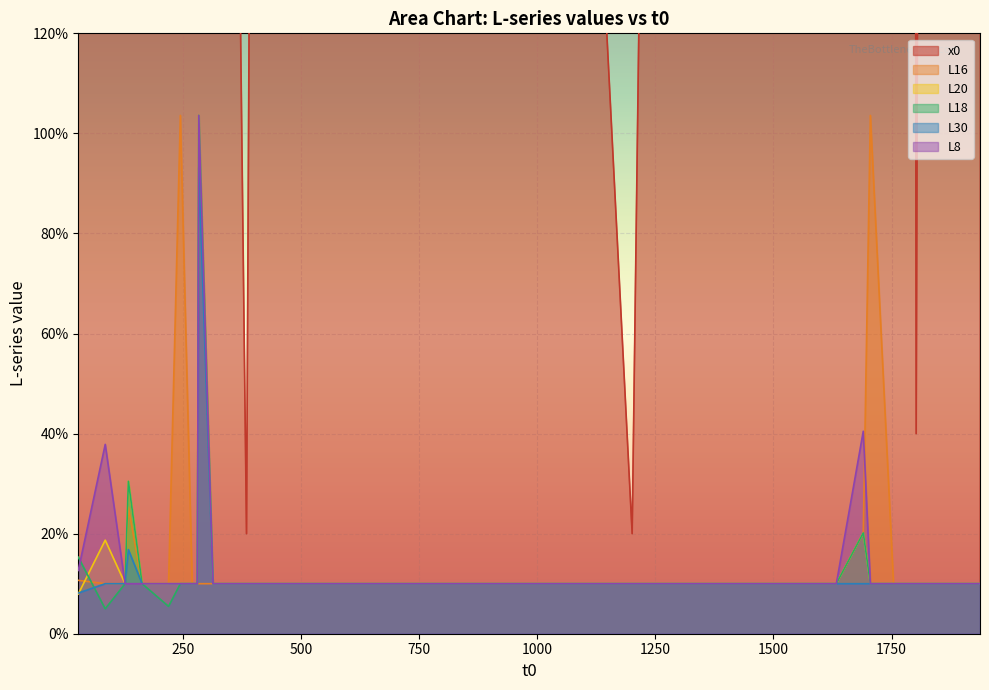

True or false: L20 has a value of 0.5 at 86.

False